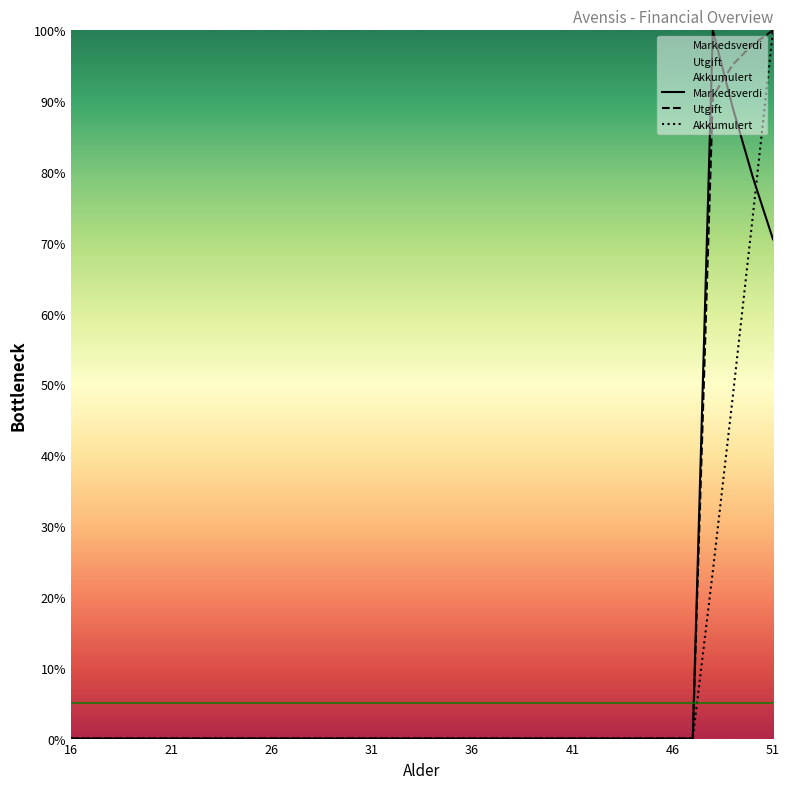

Does the chart have visible grid lines?

No